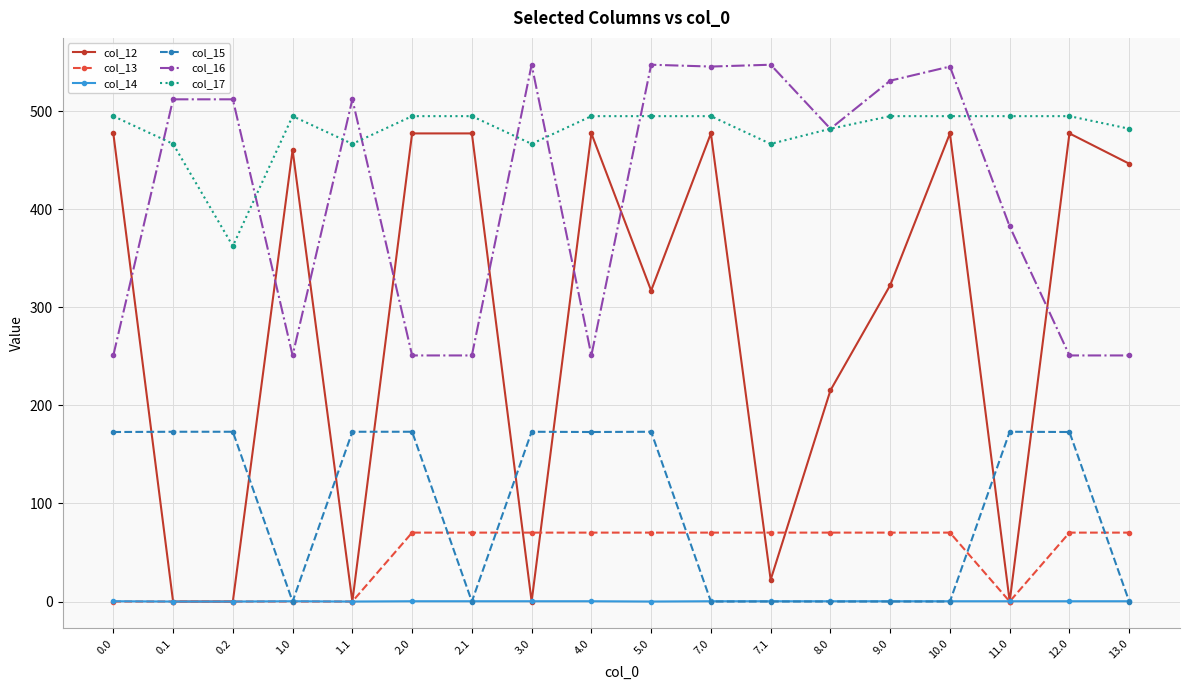

What is the label of the 9th point from the left?

4.0